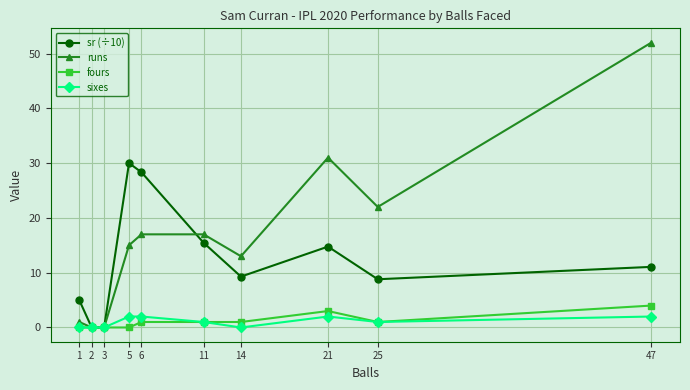

Between 2 and 11, which series saw the biggest shift?

runs